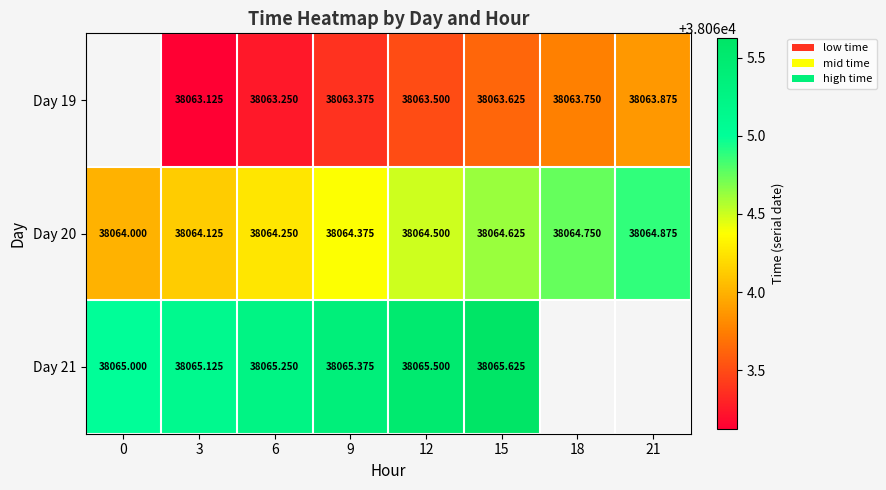

What is the minimum value for Day 20?

38064.0